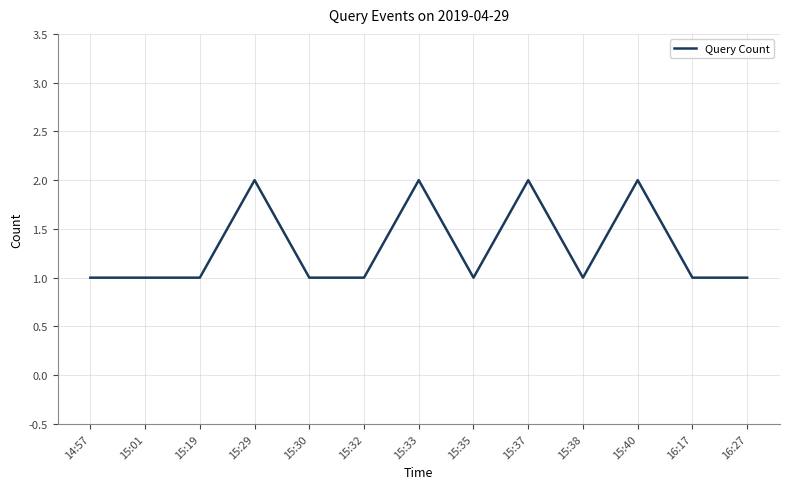

What is the average value?

1